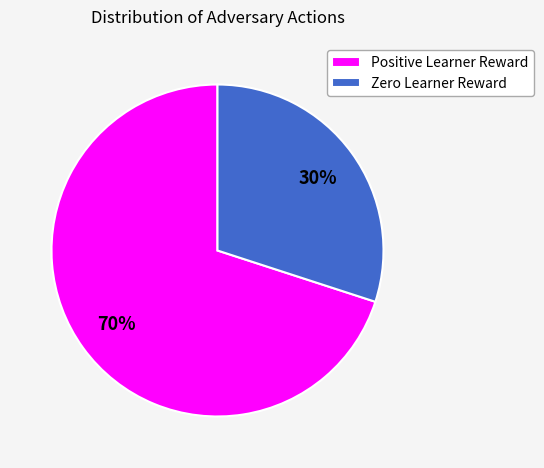

Which category has the smallest portion of the pie?

Zero Learner Reward